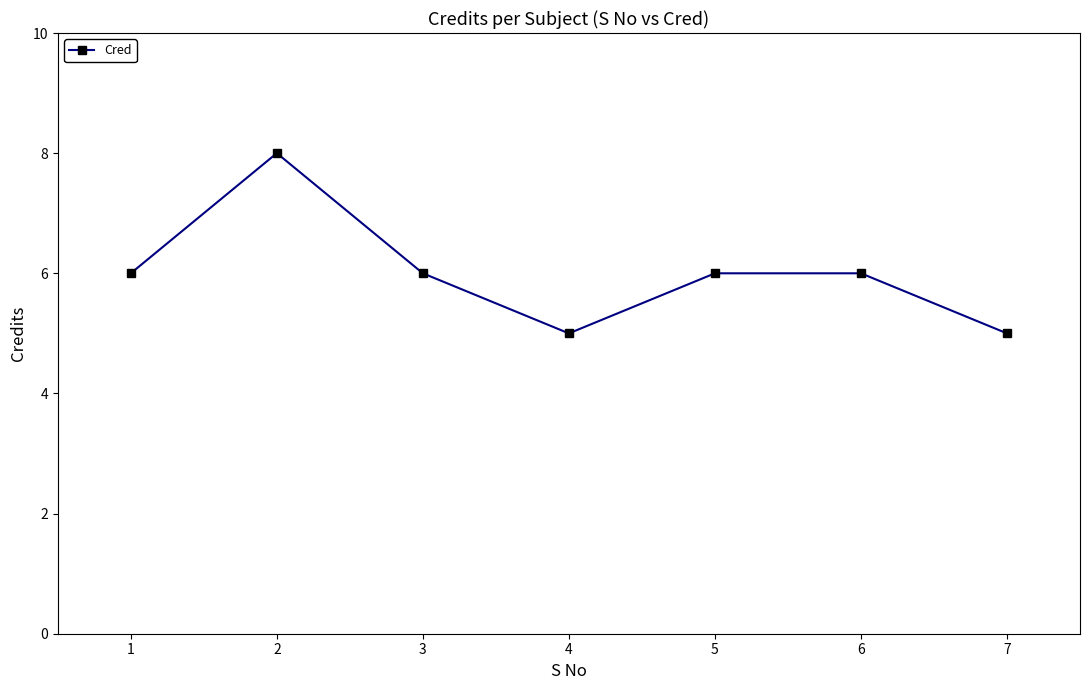

What is the greatest value displayed?

8